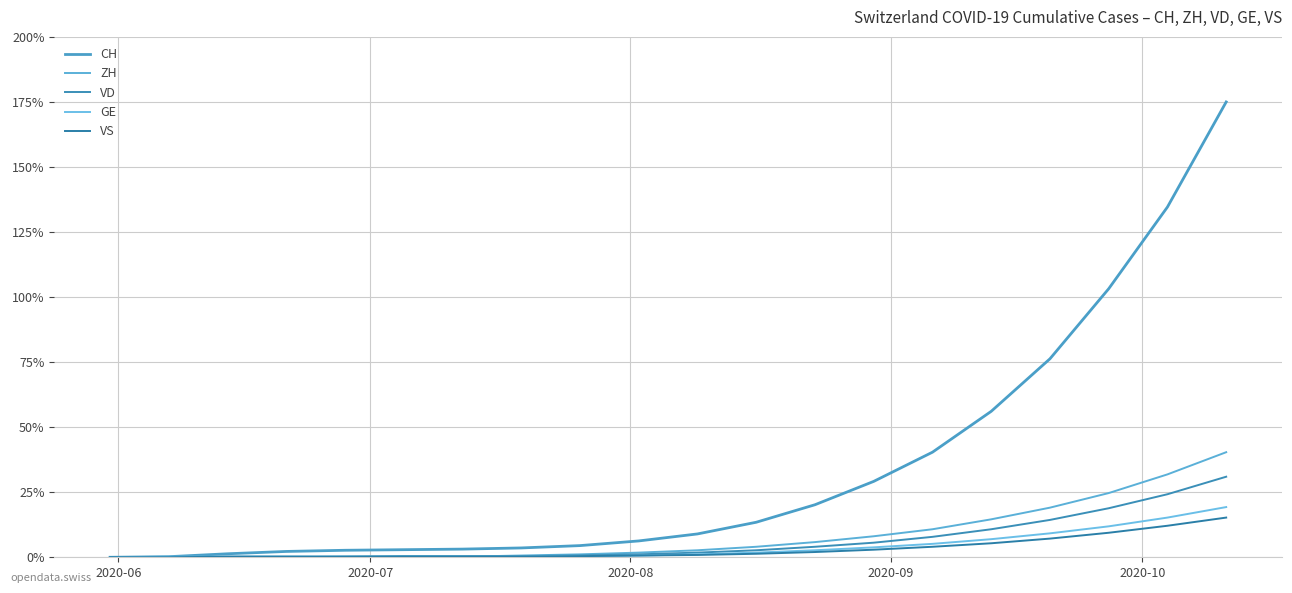

Which series has the largest range (max minus min)?

CH